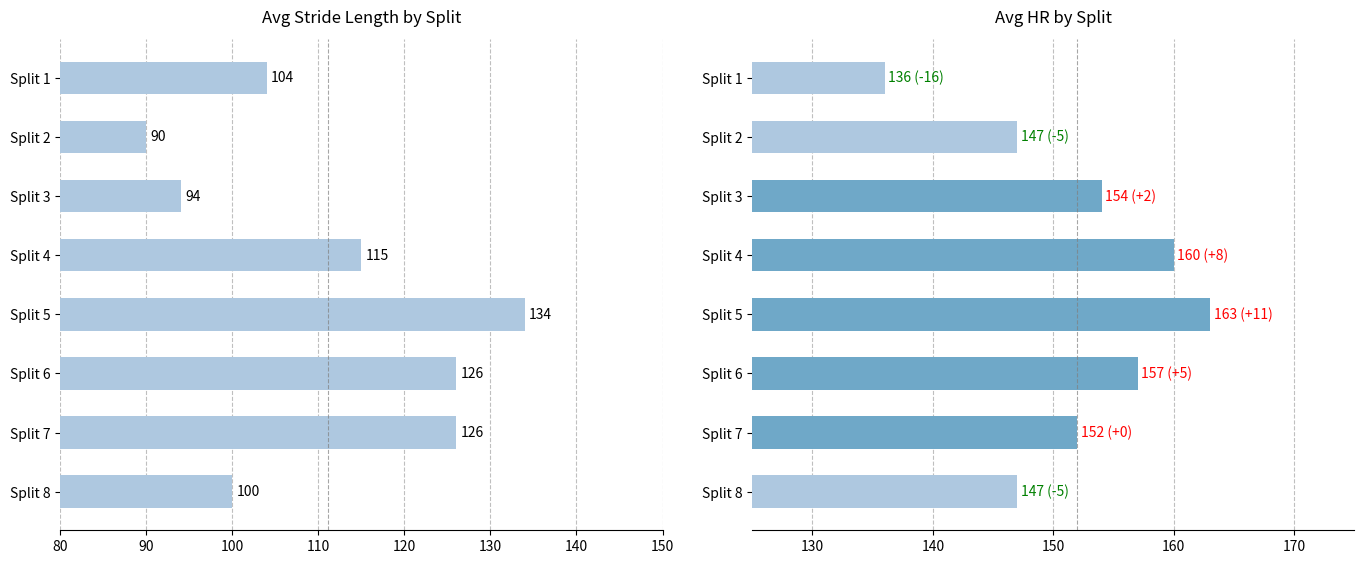

Rank the series at Split 2 from highest to lowest value.

Avg HR, Avg Stride Length